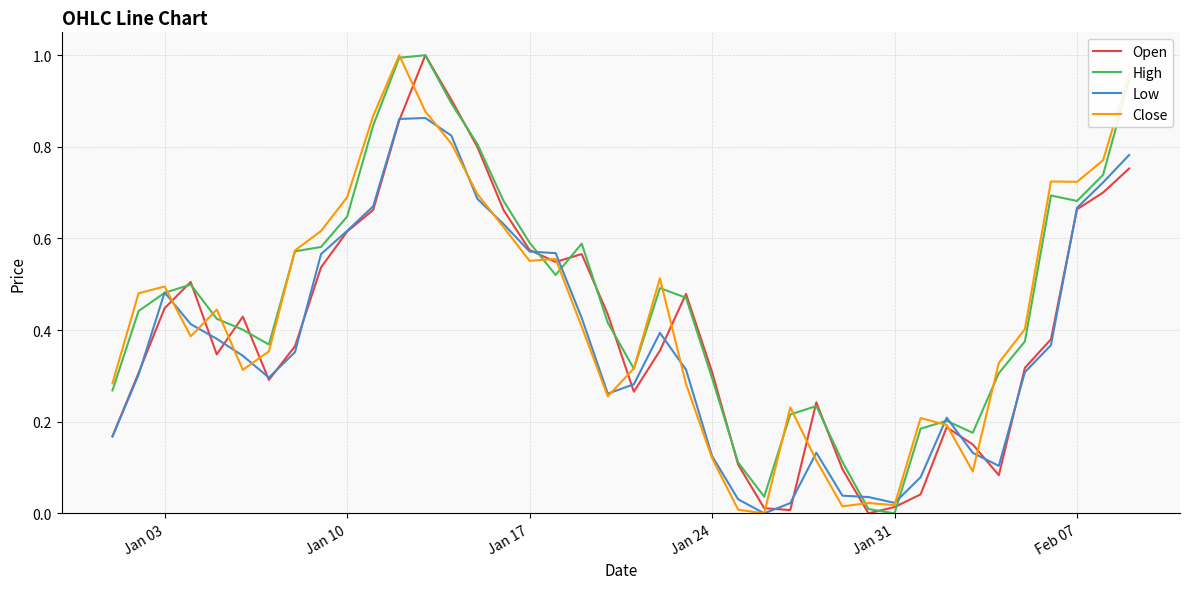

Count the number of categories in the chart.

40